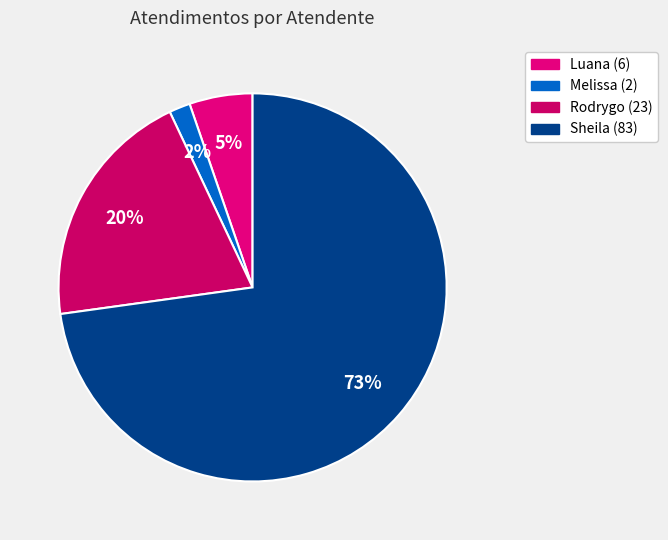

How many segments does this pie chart have?

4